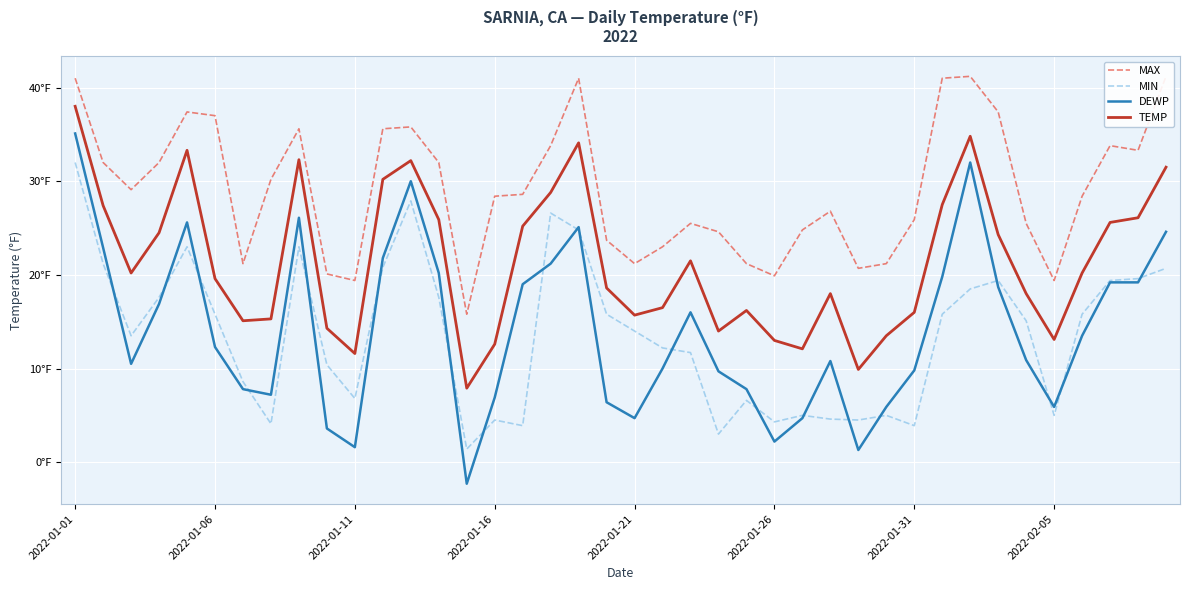

Which series has the widest spread of values?

DEWP